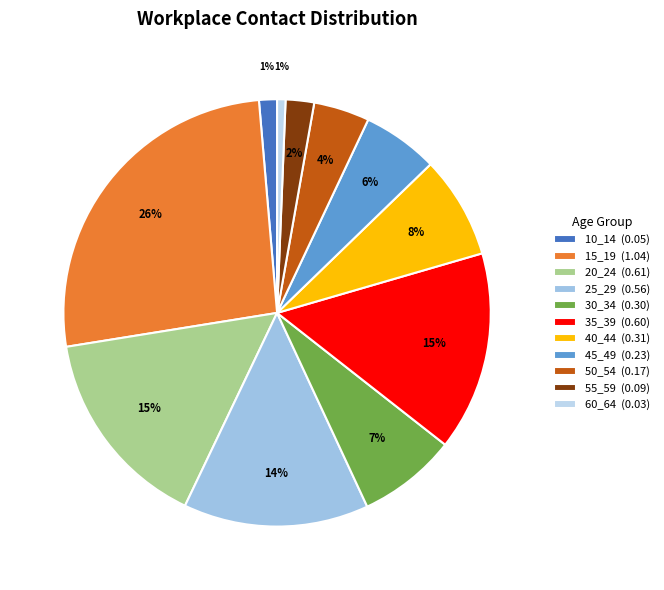

Is it true that 10_14 is 1% of the pie?

True